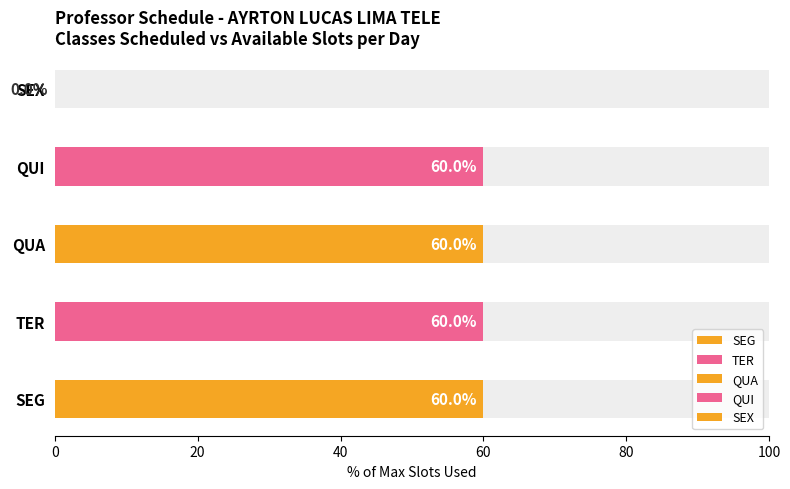

What position from the left is QUI?

4